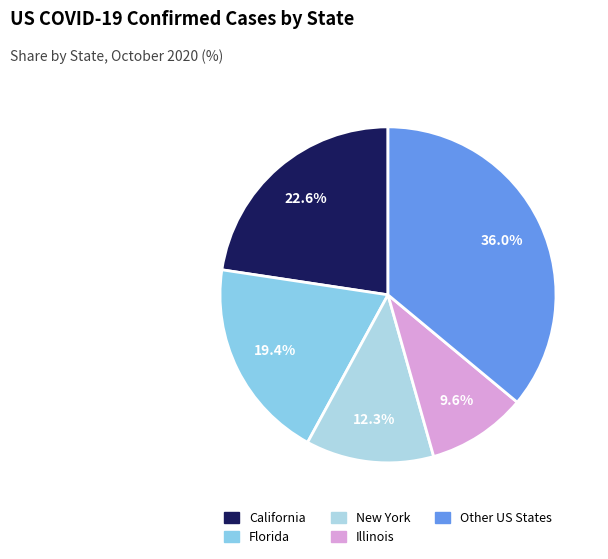

How many slices are in this pie chart?

5